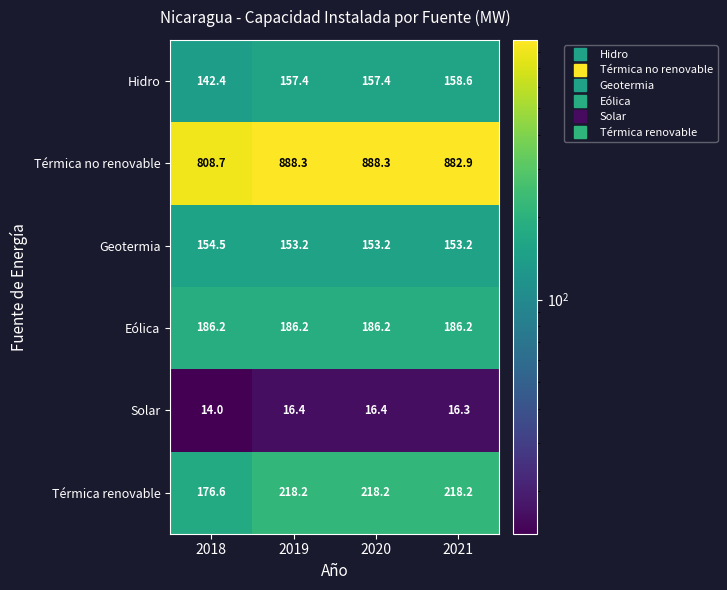

Count the number of data series in this chart.

6